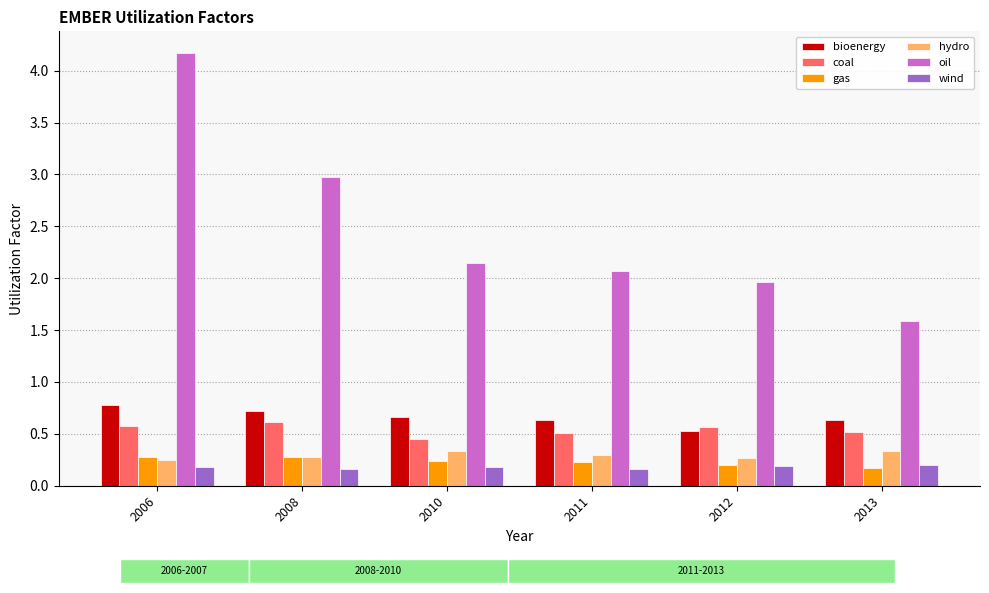

What is the total value across all series at 2012?

3.7